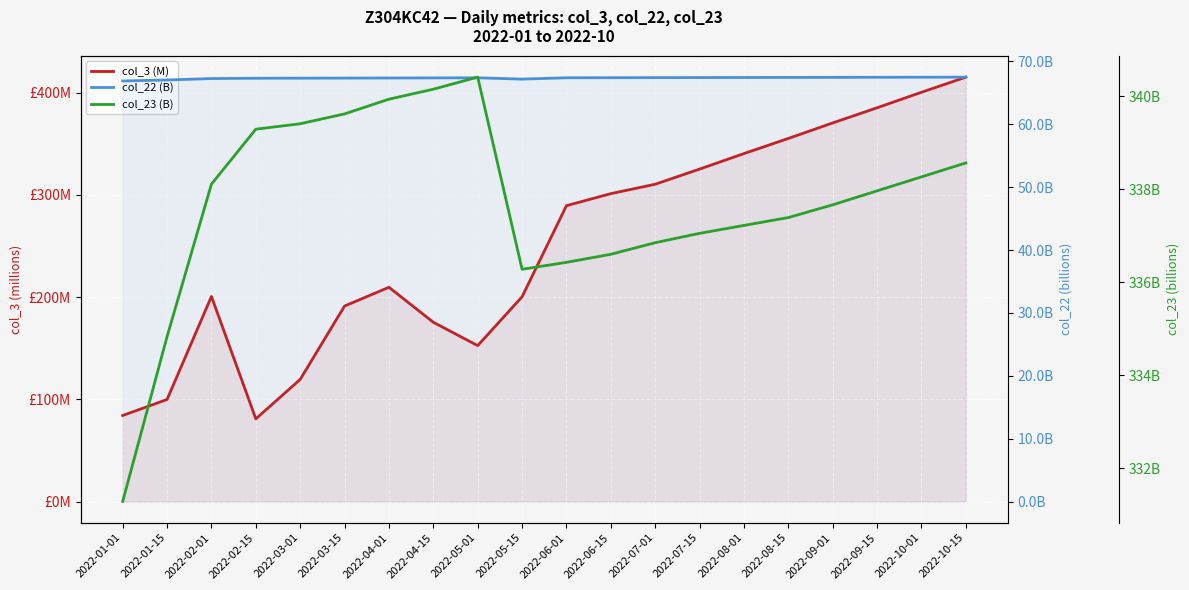

At which category does the chart reach its peak across all series?

2022-10-15